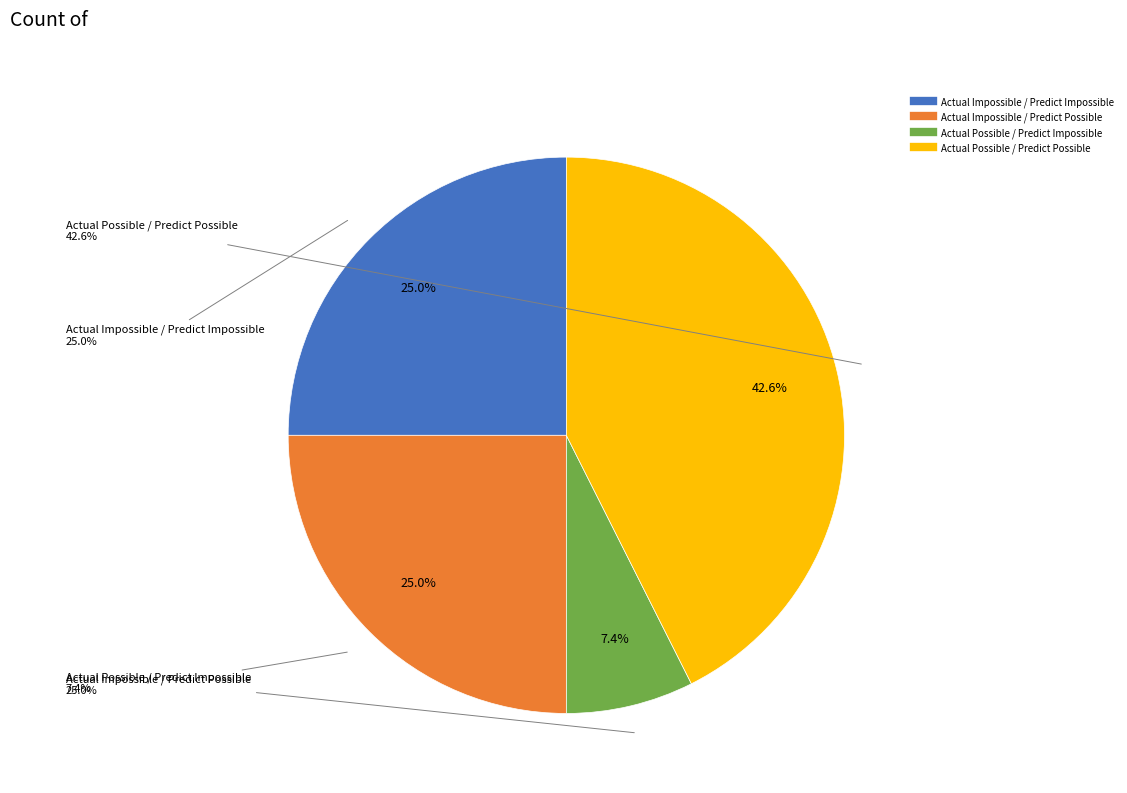

To the nearest percent, what portion does Actual Possible / Predict Possible represent?

43%